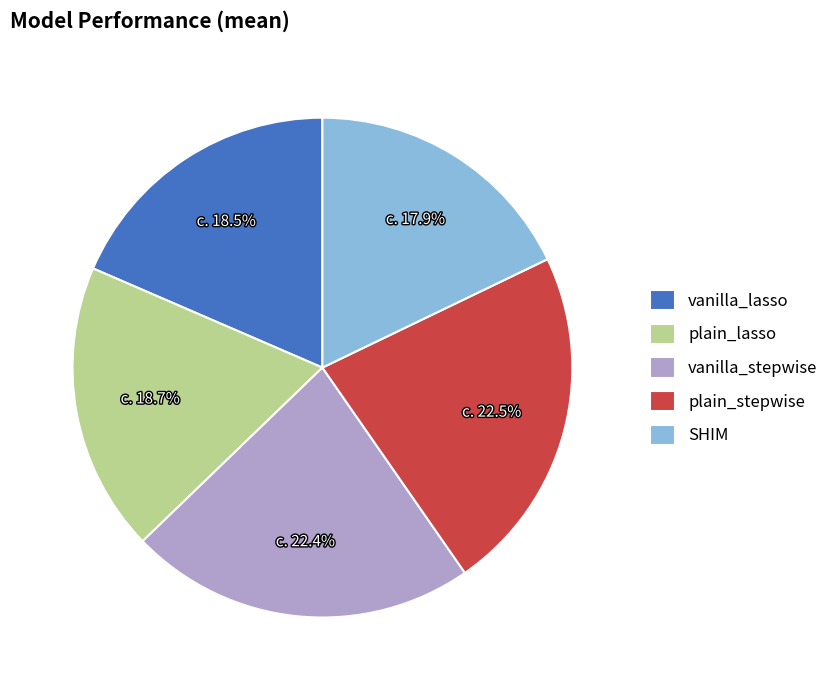

Approximately how many times larger is the value at vanilla_stepwise compared to plain_lasso?

1.2